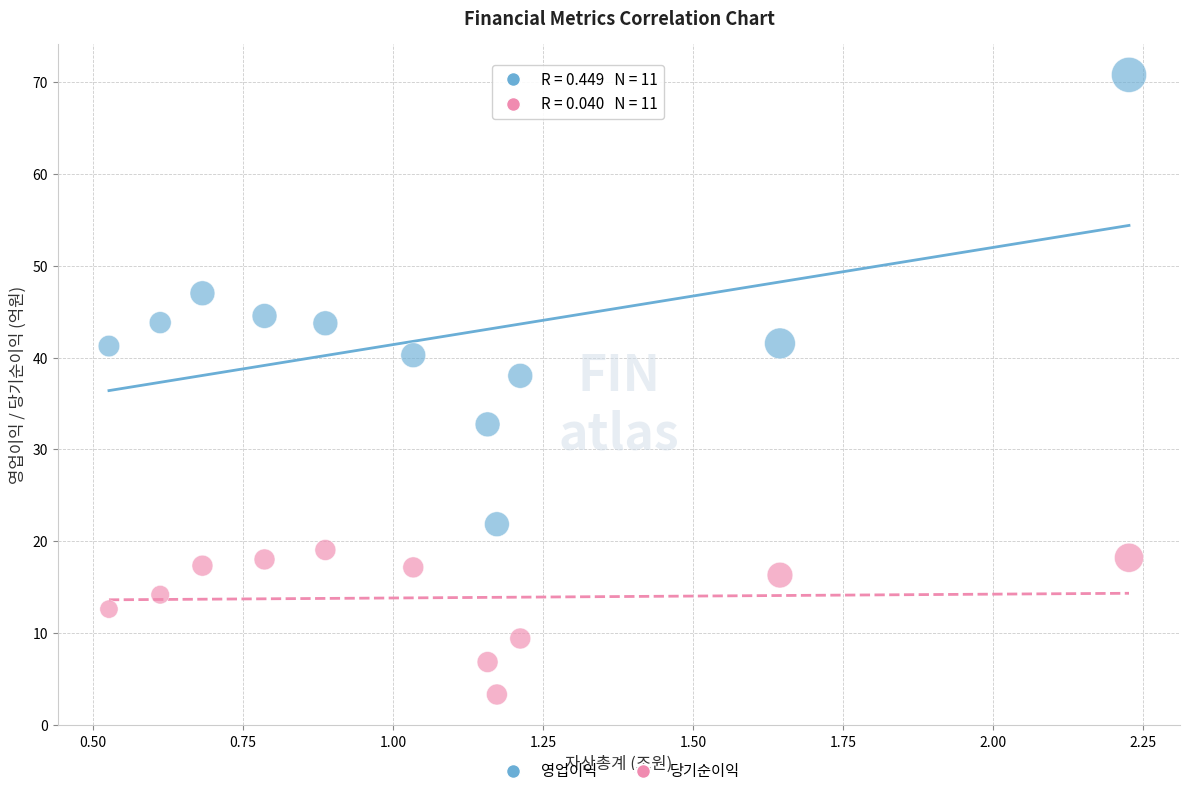

Across all data points, what is the range of X values (max minus min)?

1.7